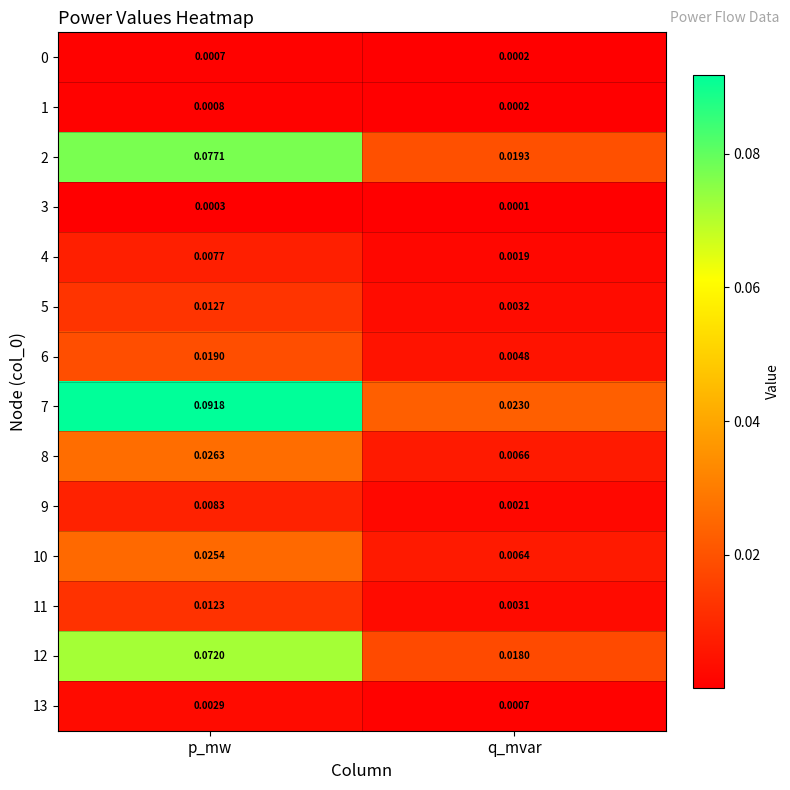

List the labels in order of 0 value, smallest first.

q_mvar, p_mw